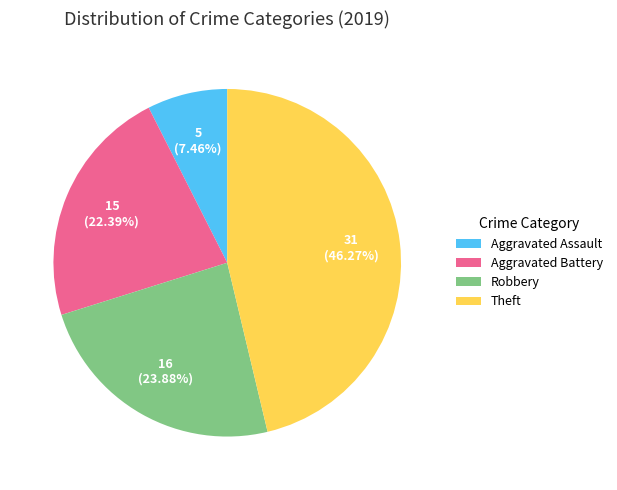

Rank the categories by value from lowest to highest.

Aggravated Assault, Aggravated Battery, Robbery, Theft